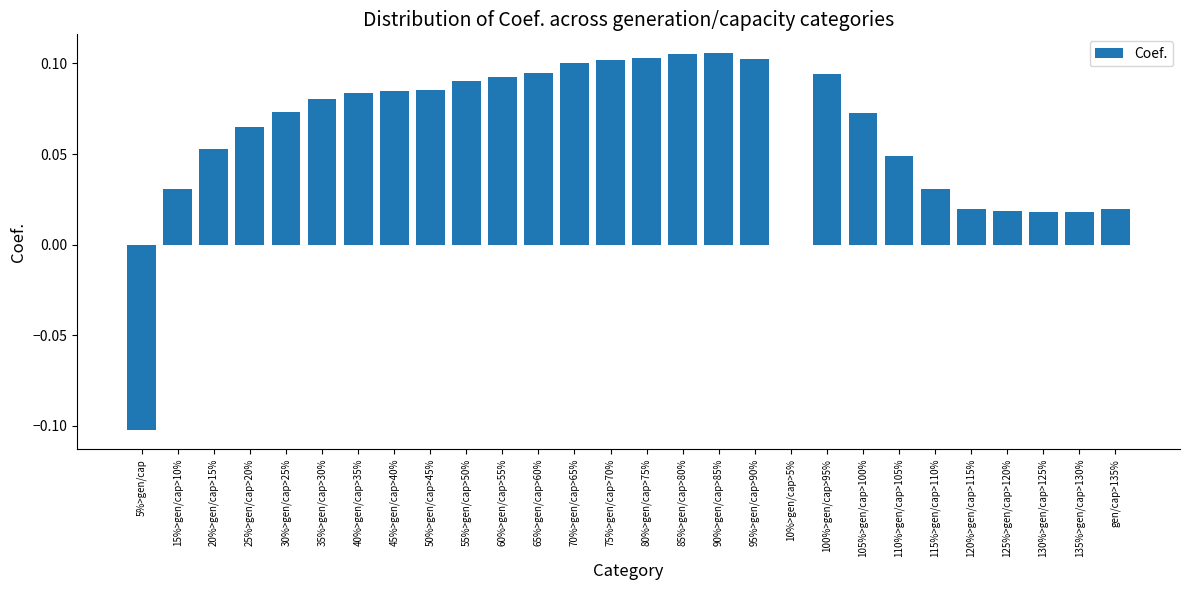

At which label does the data first exceed 0?

15%>gen/cap>10%